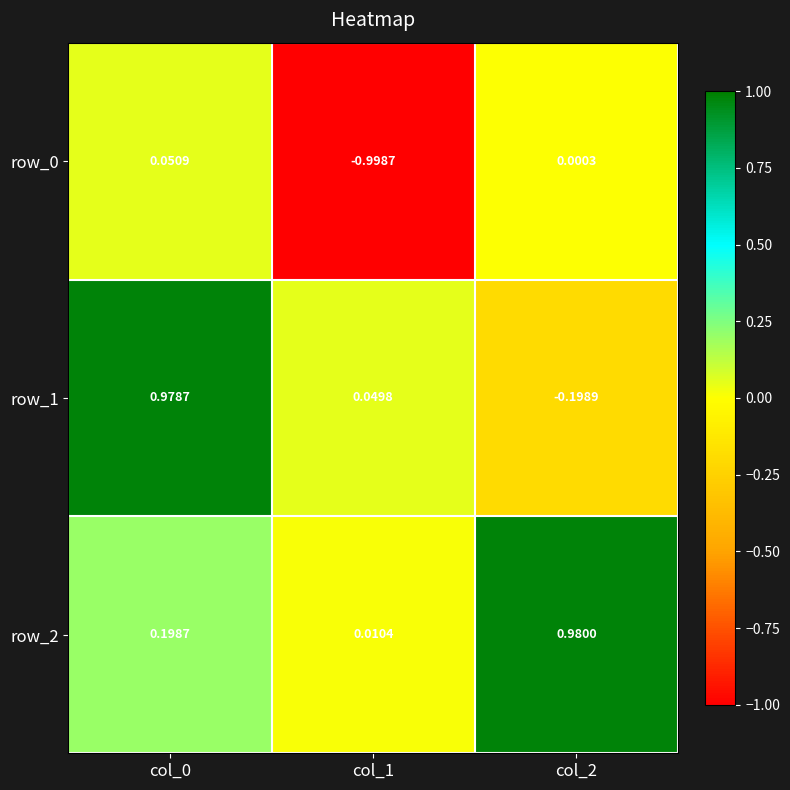

Is the value of row_0 at col_1 greater than the value of row_1 at col_0?

No